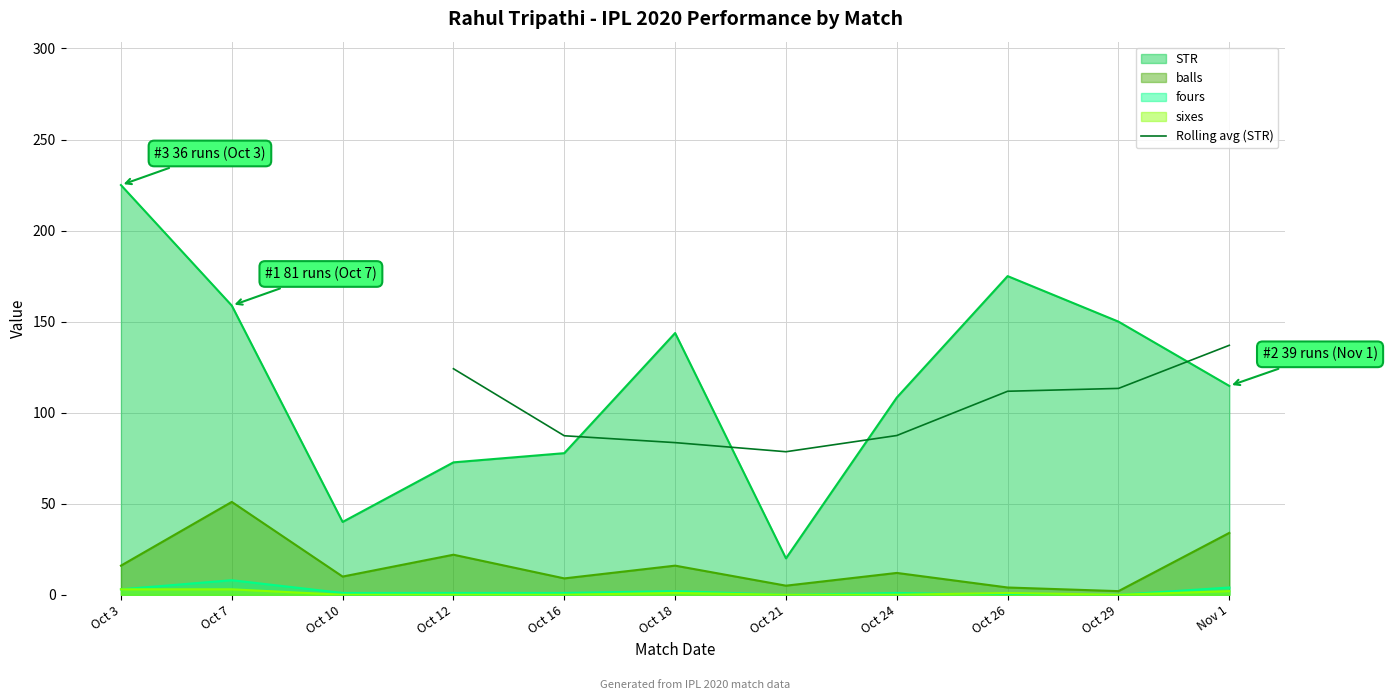

At which label is Rolling avg (STR) closest to 107?

Oct 26